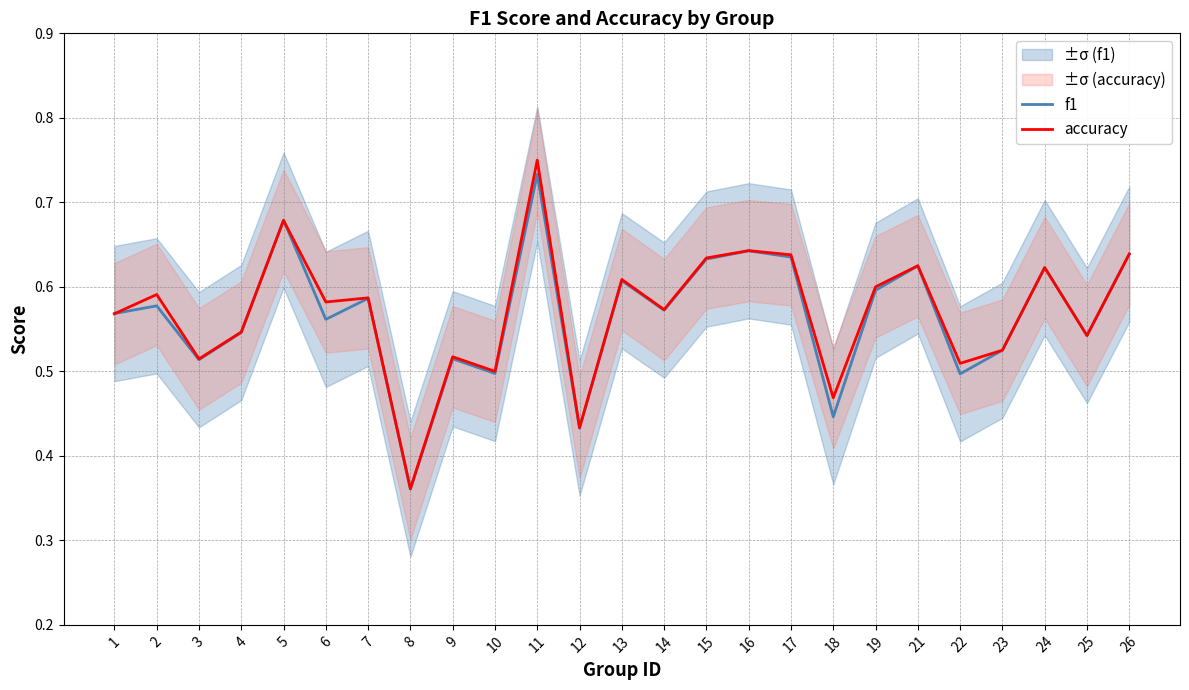

Which series has the largest total across all categories?

accuracy